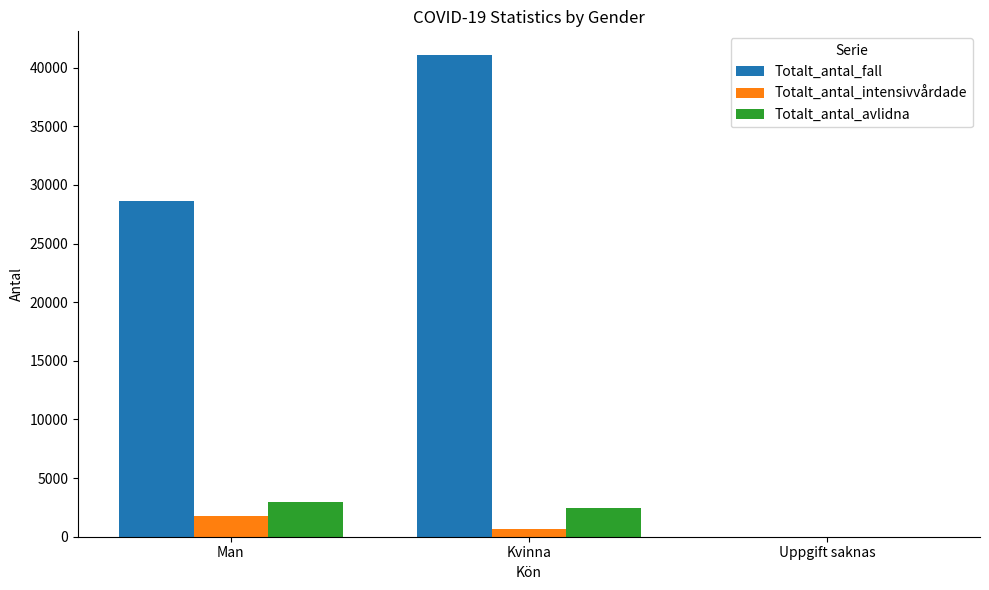

Count the Totalt_antal_fall values in the range 4 to 41049.

3